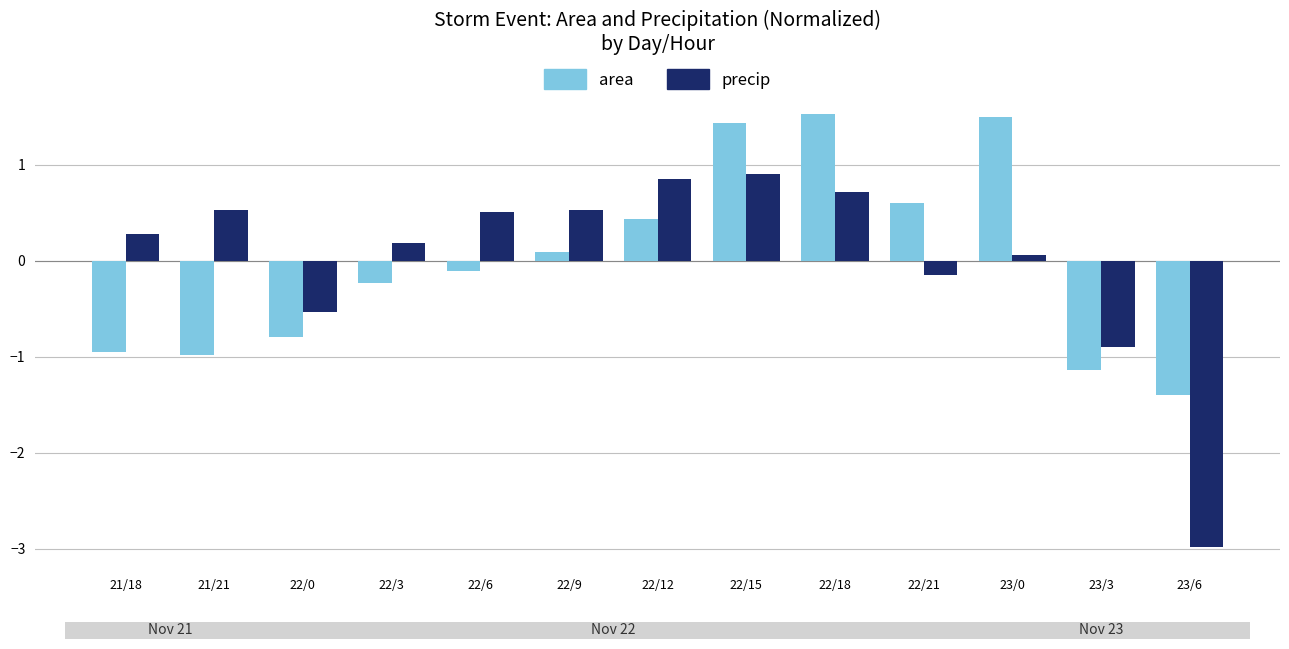

How many bars are there in total?

26